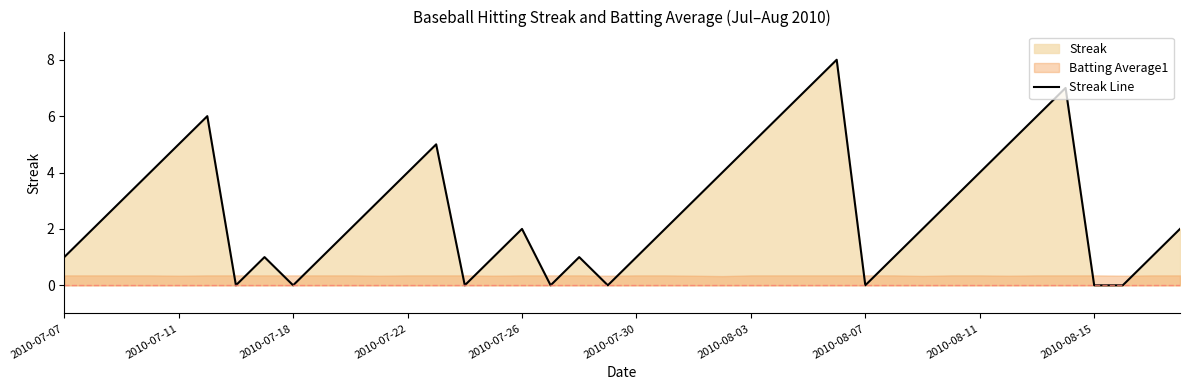

What is the difference between the values at 2010-07-11 and 20?

1